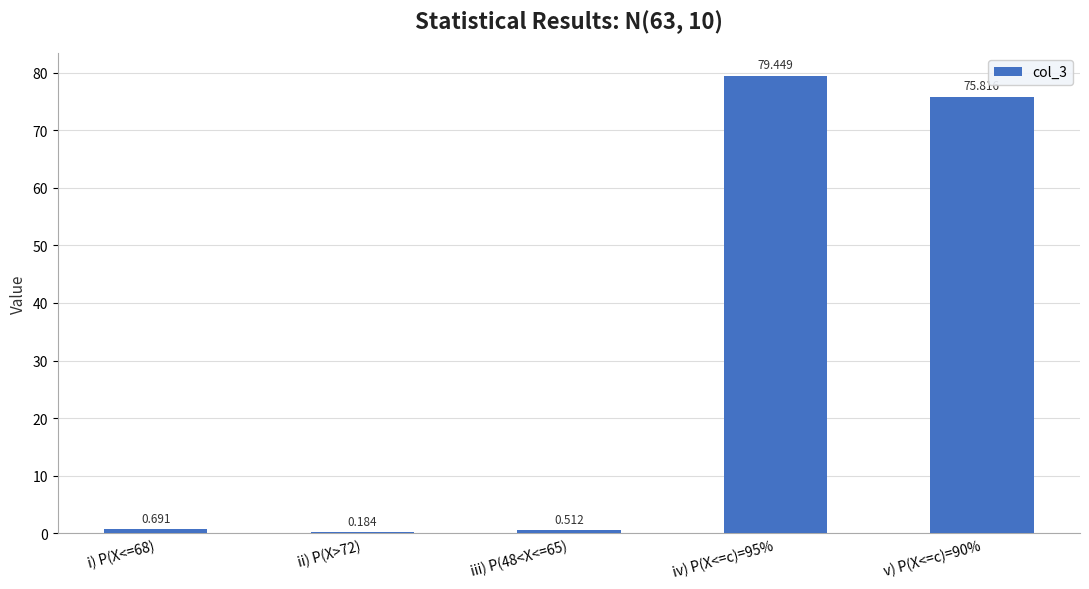

How many series are shown in this chart?

1